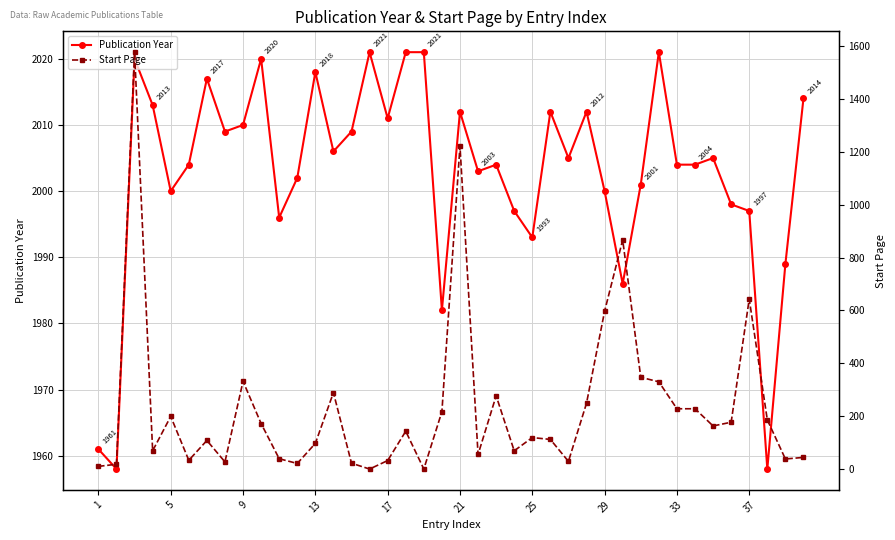

Which series has the largest range (max minus min)?

Start Page